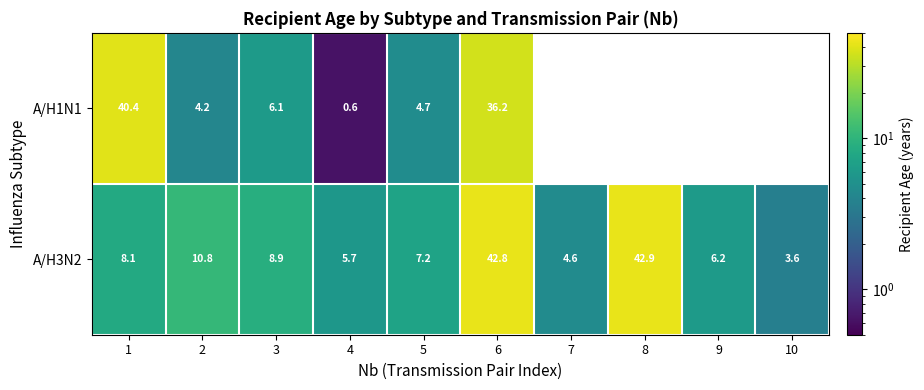

What is the minimum value for A/H3N2?

3.6